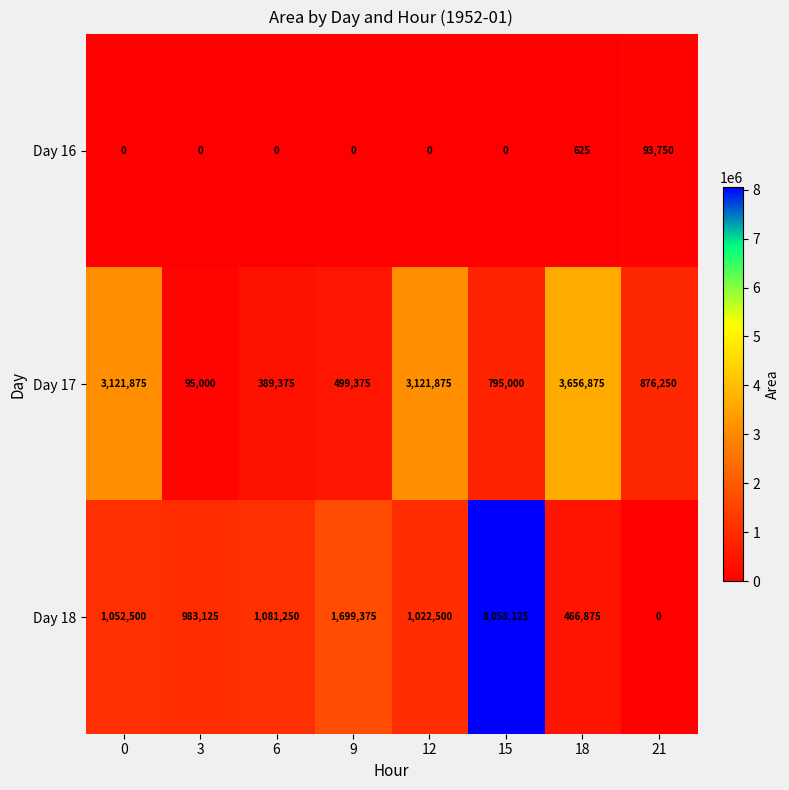

At which category is the sum across all series the highest?

15